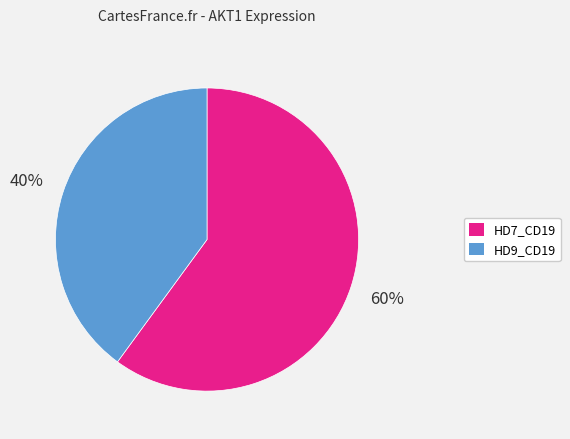

True or false: HD9_CD19 accounts for 40% of the total.

True